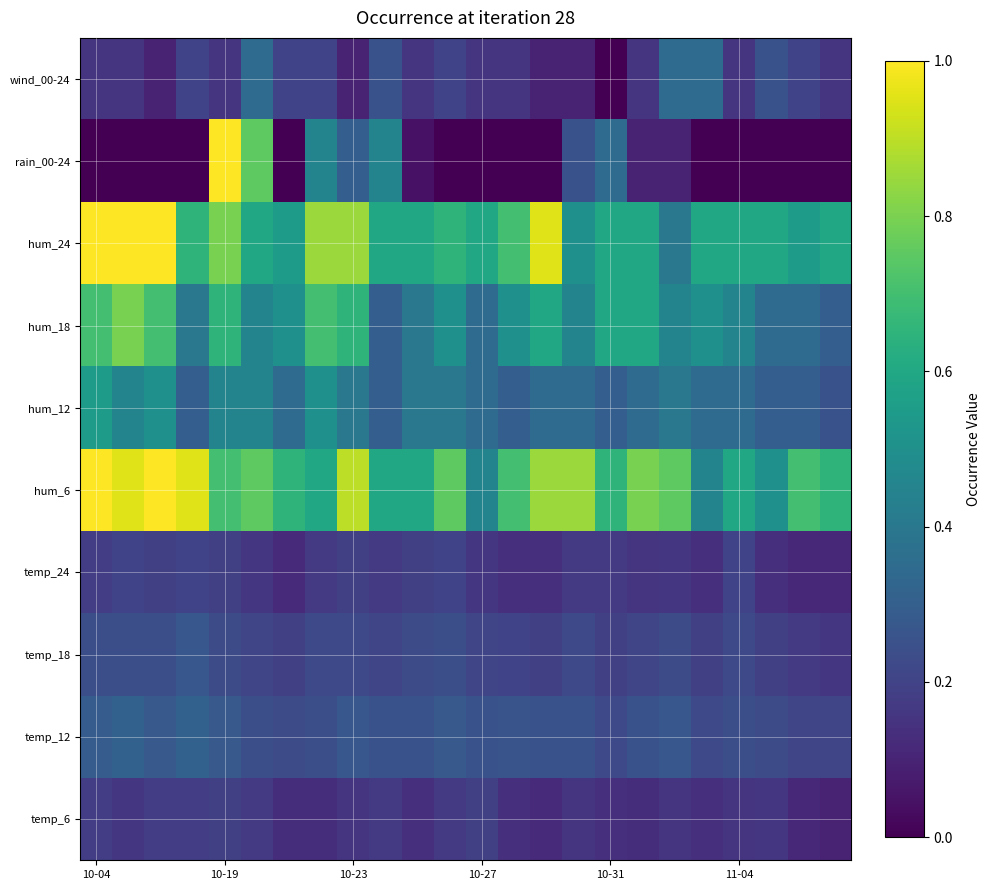

At how many categories does at least one series exceed 0?

24